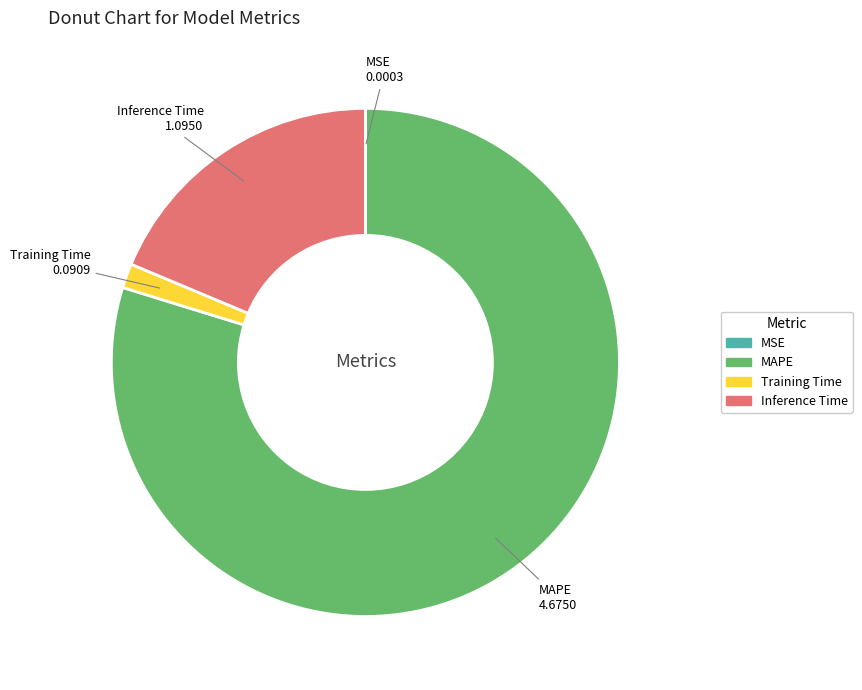

Is there a majority slice in this chart?

Yes